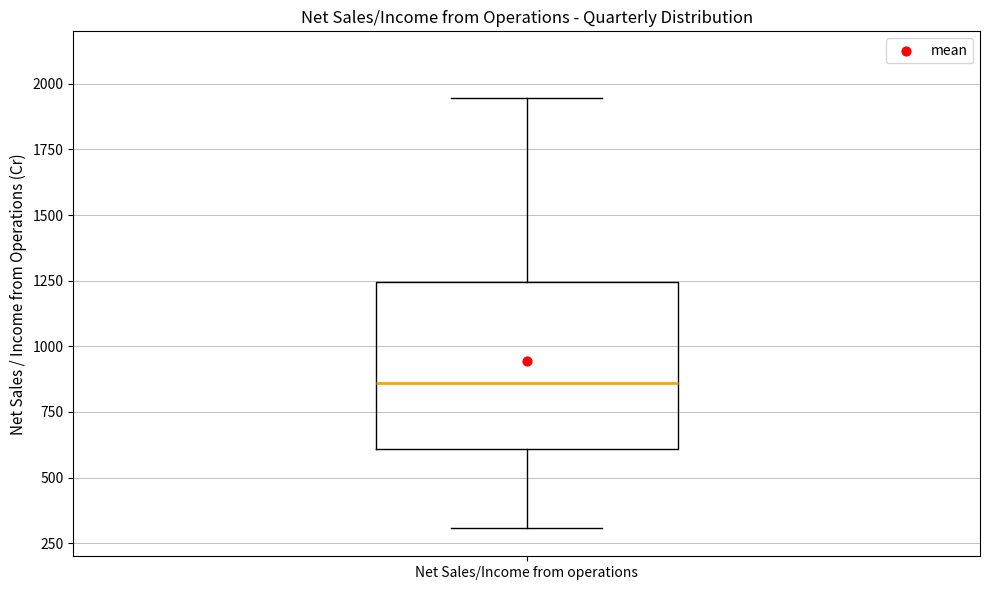

Read this box plot against the y-axis: the position of the median line, the range covered by the box, and the ends of both whiskers. The values are not printed on the chart, so give them approximately, as read against the axis.

median 850, box 600 to 1250, whiskers 300 to 1950